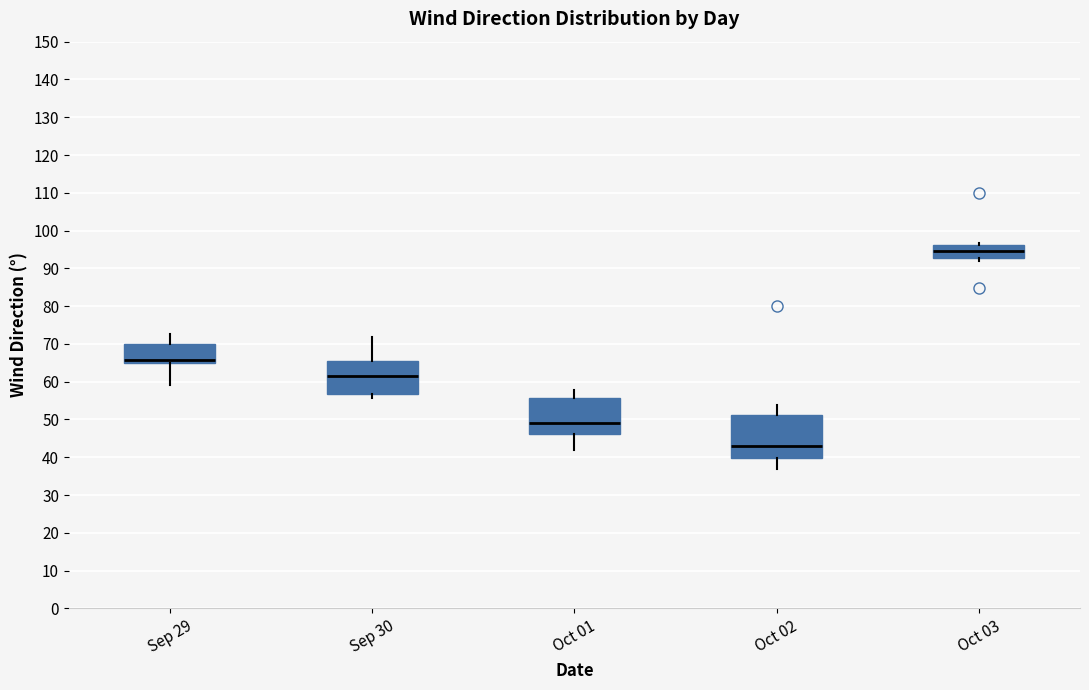

Where does the median line of the box for Oct 01 sit on the y-axis? The values are not printed on the chart, so give them approximately, as read against the axis.

49